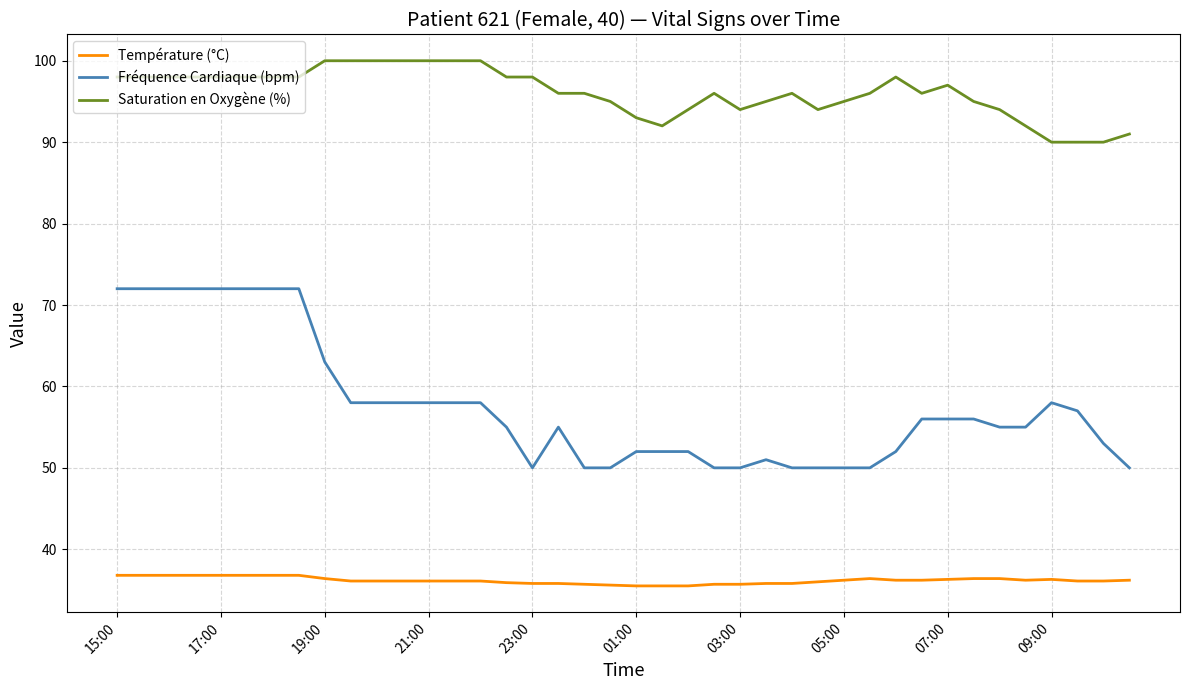

Which series has the largest total across all categories?

Saturation en Oxygène (%)